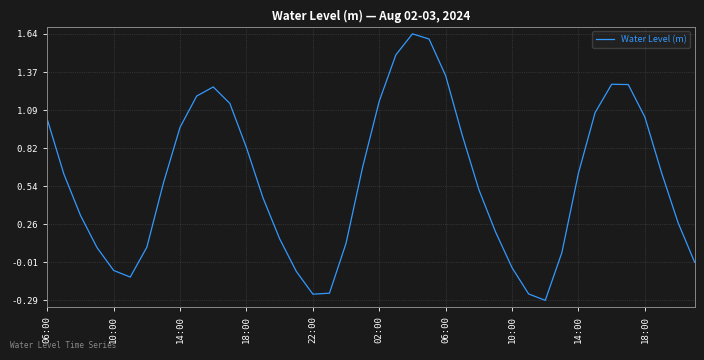

What is the smallest value displayed?

-0.3